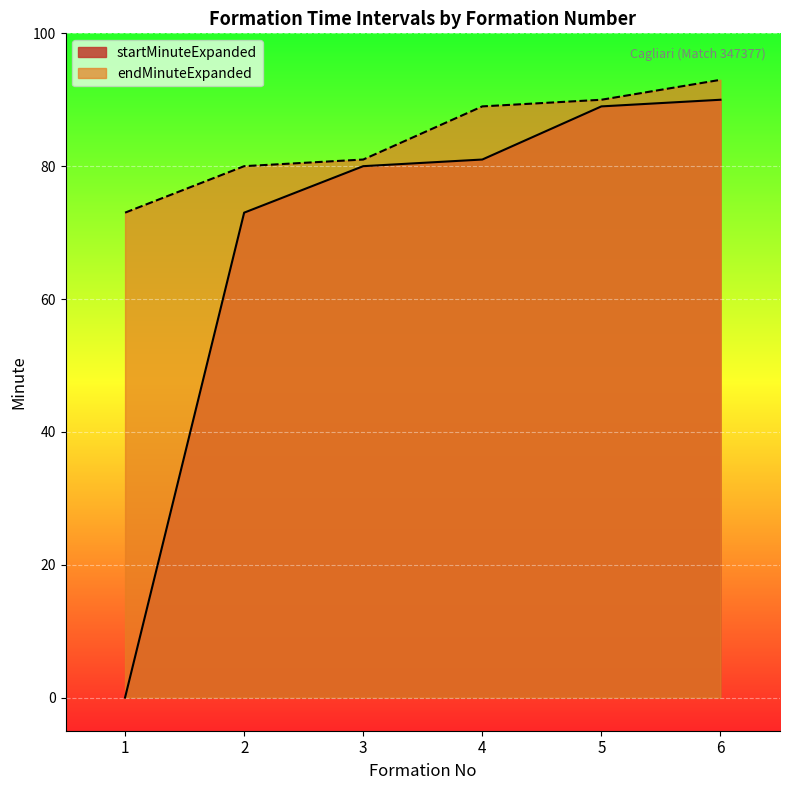

At which label does endMinuteExpanded reach its minimum?

1